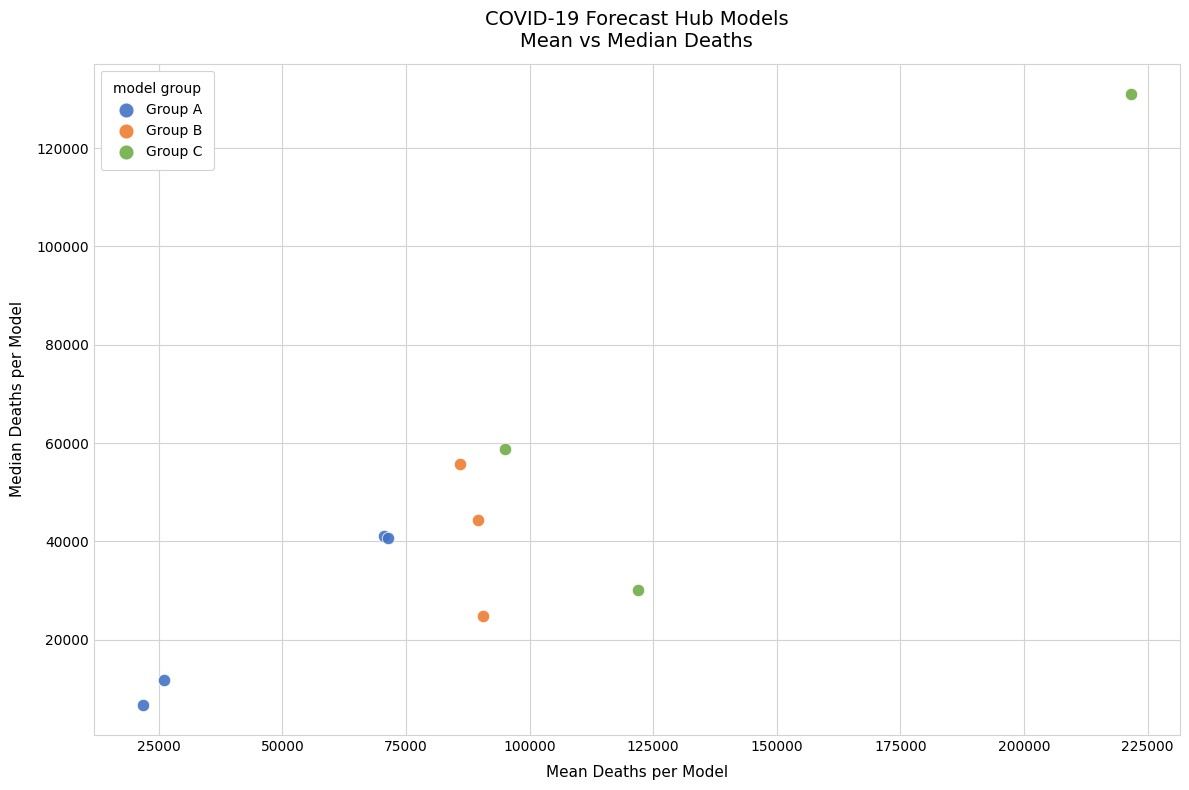

Which series contains the lowest Y value?

Group A